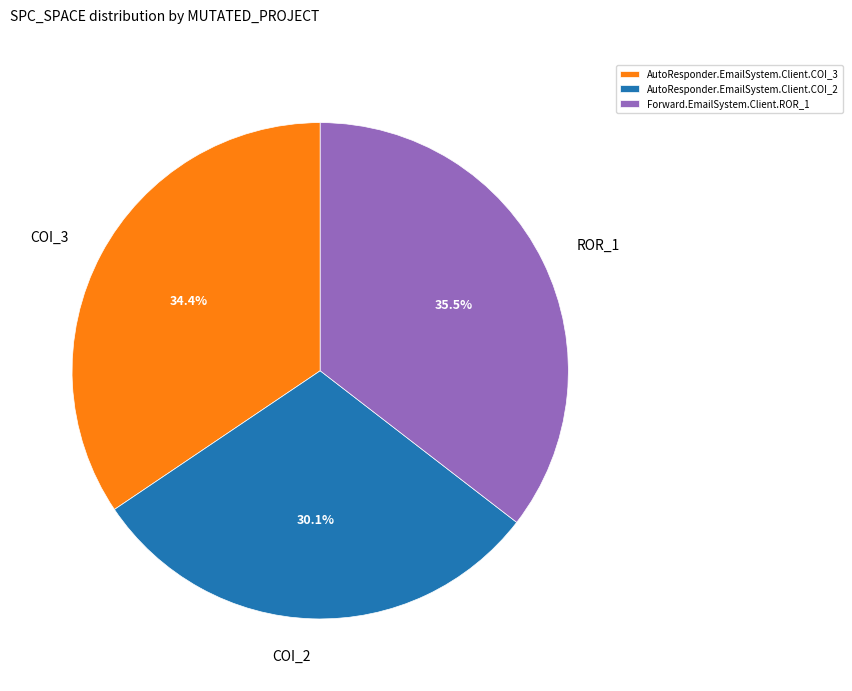

Is there a majority slice in this chart?

No